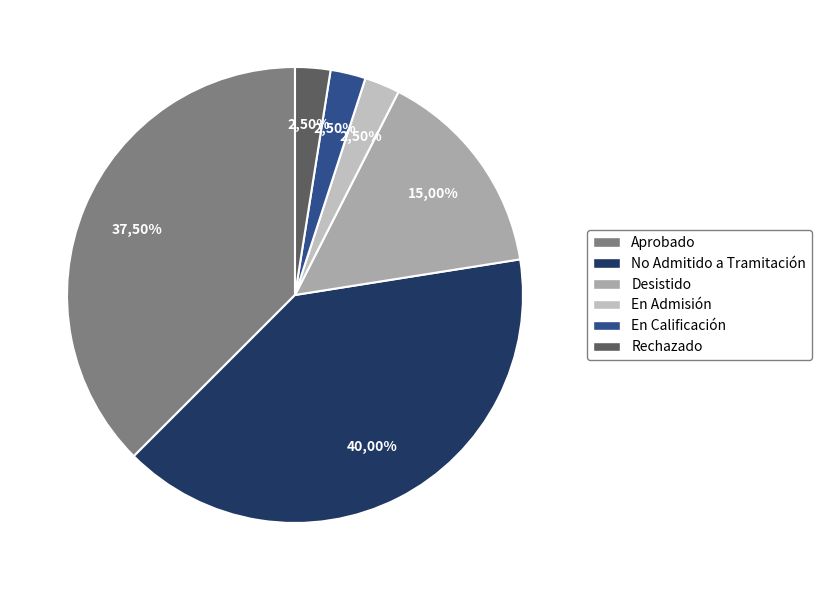

Does DIA account for over 50% of the chart?

Yes